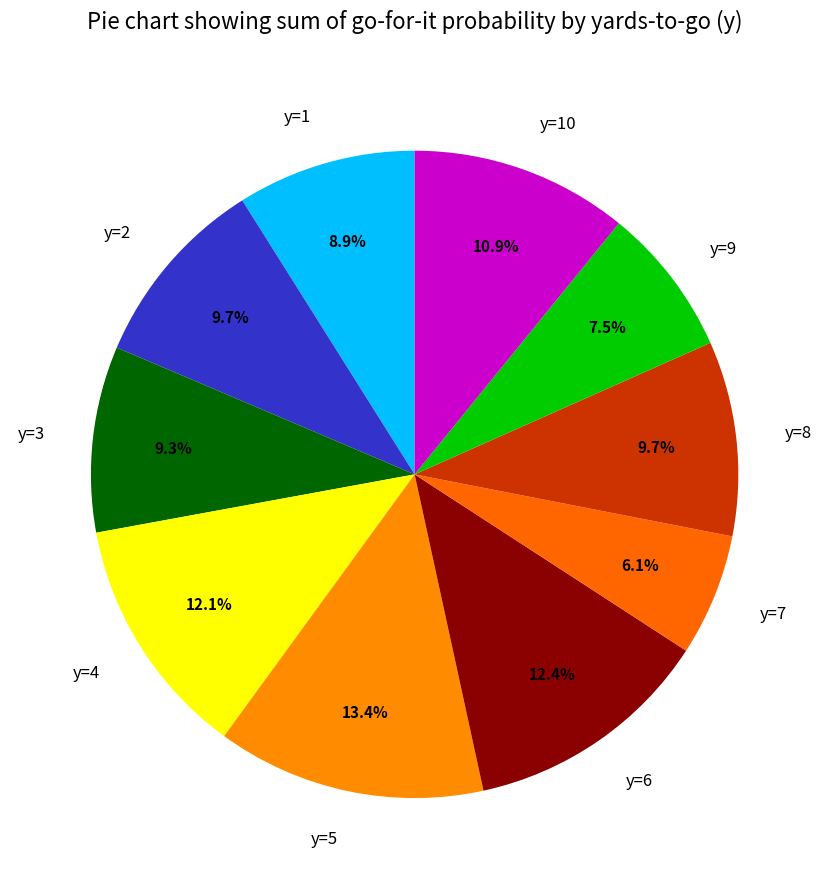

Is the sum of y=9 and y=10 greater than half?

No